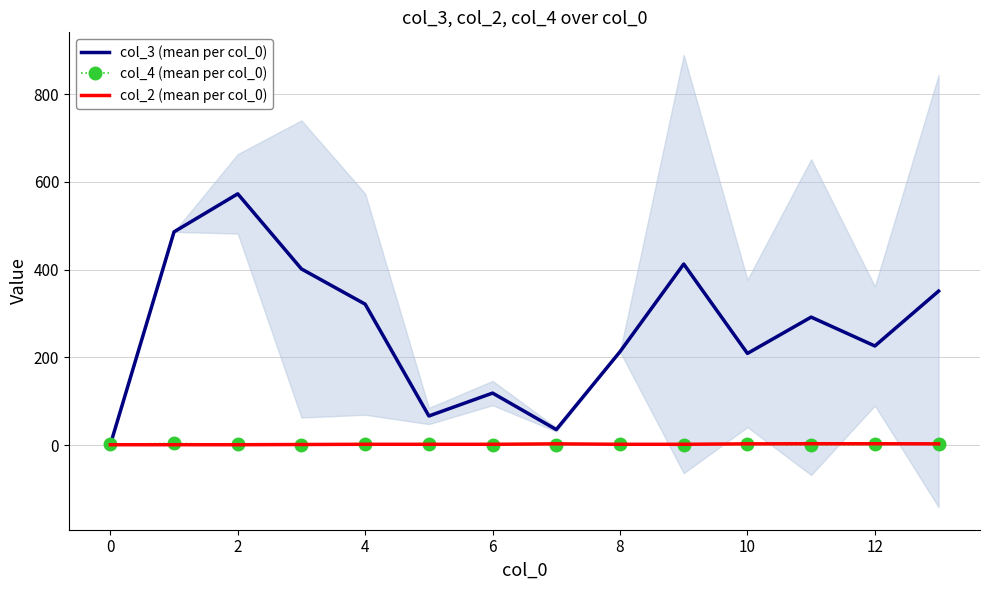

Is the value of col_2 (mean per col_0) at 8 greater than the value of col_4 (mean per col_0) at −2?

No